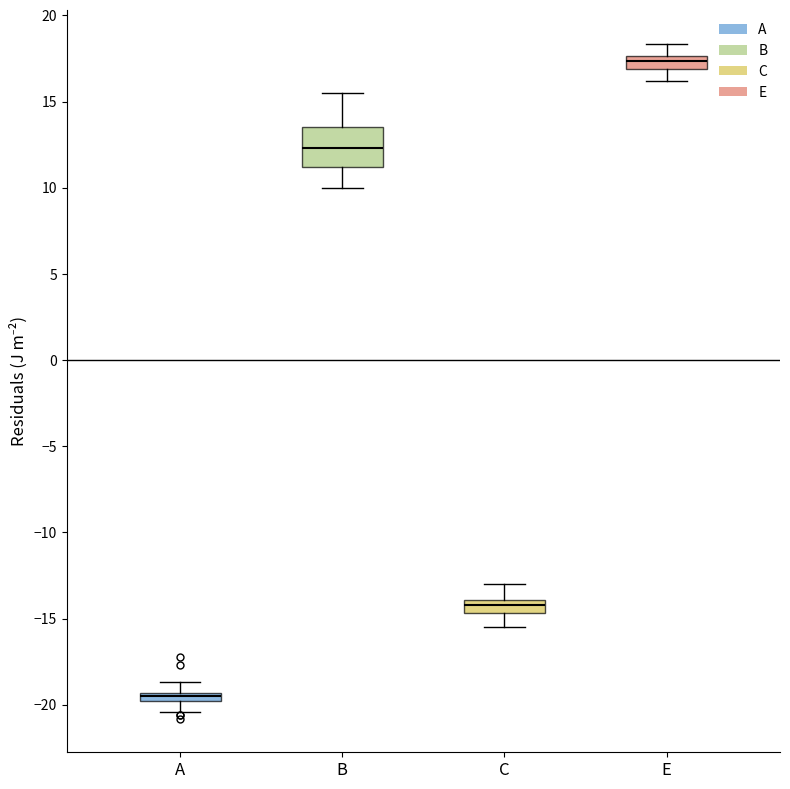

Comparing the boxes themselves (not the whiskers), which one is the tallest?

B